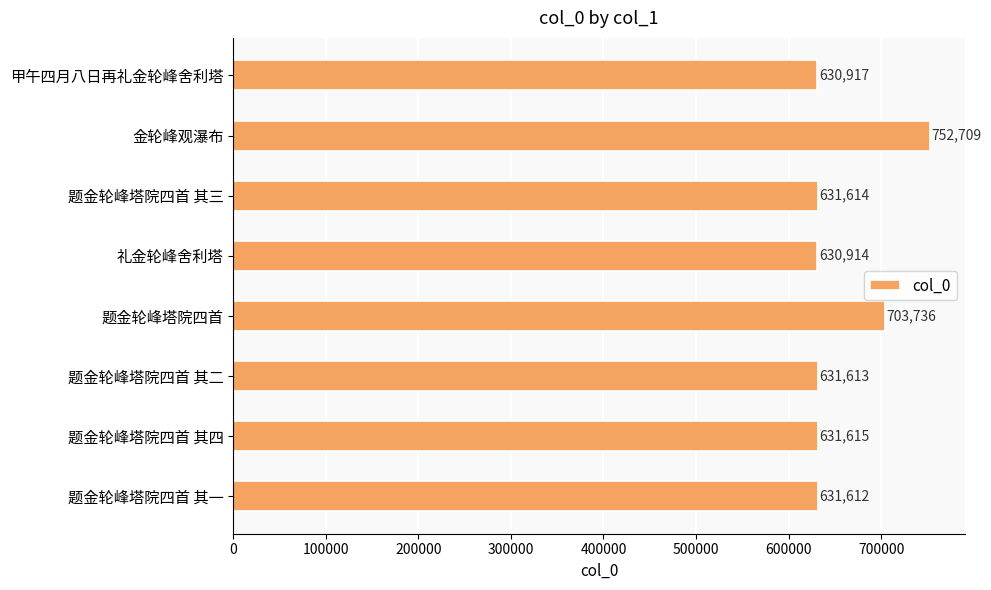

What is the difference between the maximum and second lowest values?

121792